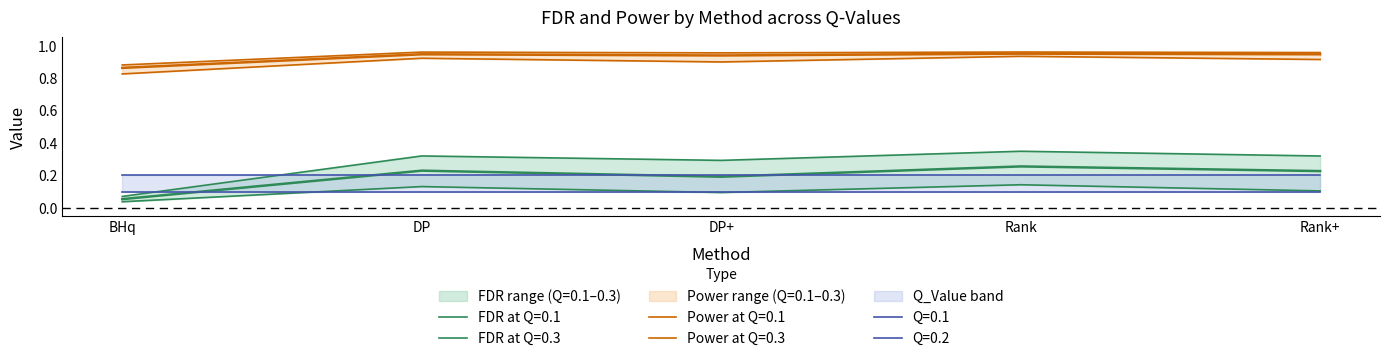

List the labels in order of fdr_q03 value, largest first.

Rank, DP, Rank+, DP+, BHq